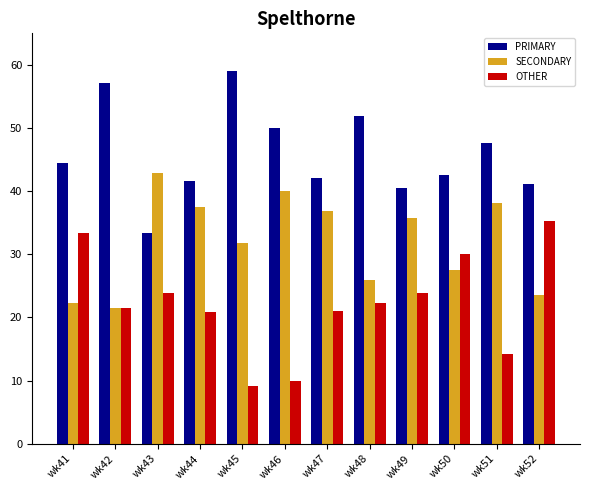

Does the chart contain any negative values?

No